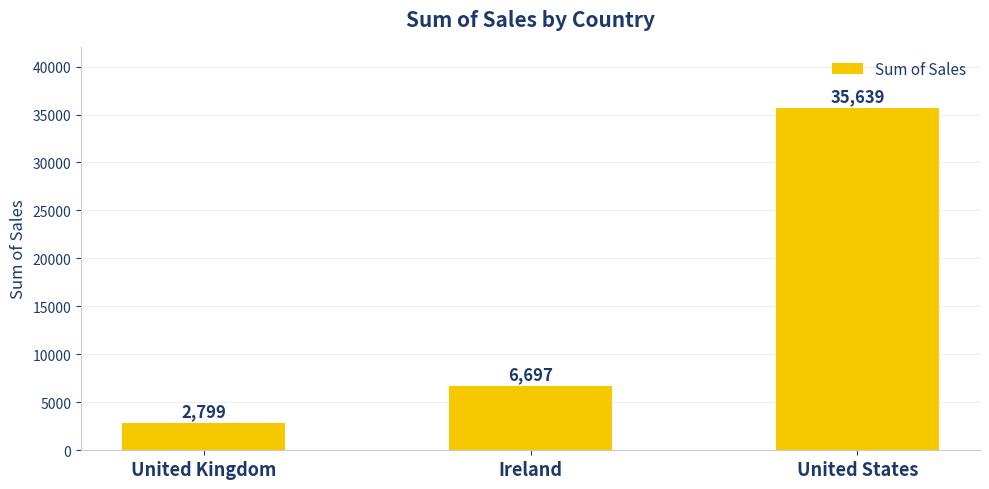

What is the minimum value shown in the chart?

2798.5